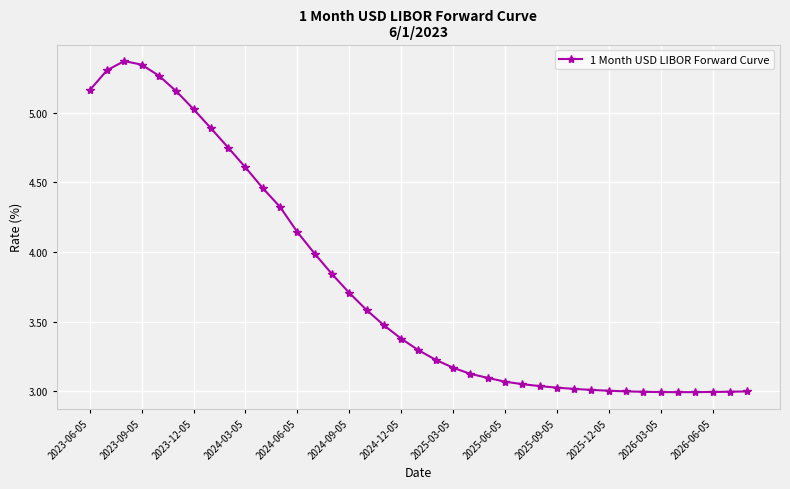

What is the difference between the second highest and minimum values?

2.4